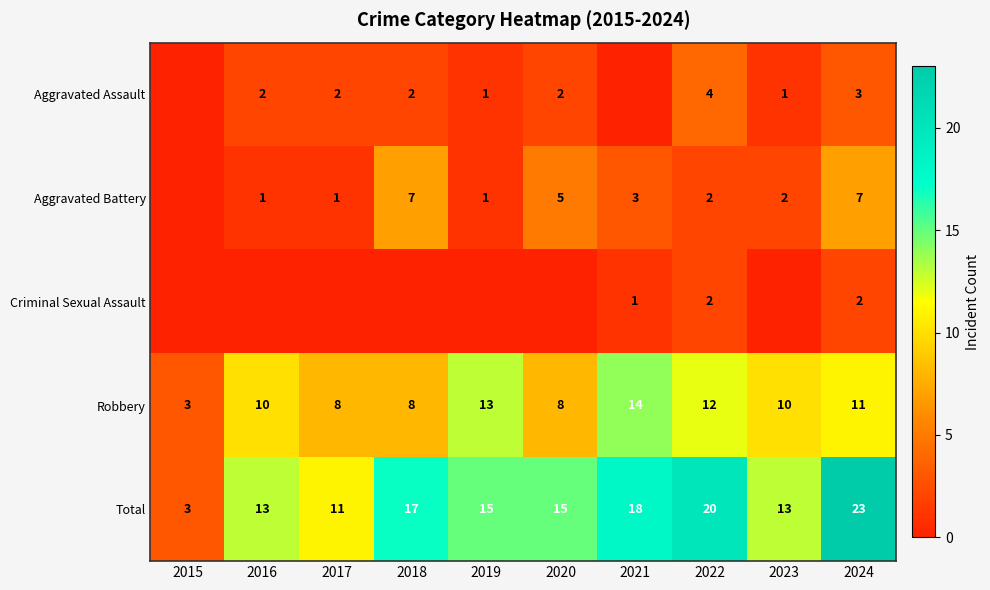

The value of Total at 2024 is 16. True or false?

False